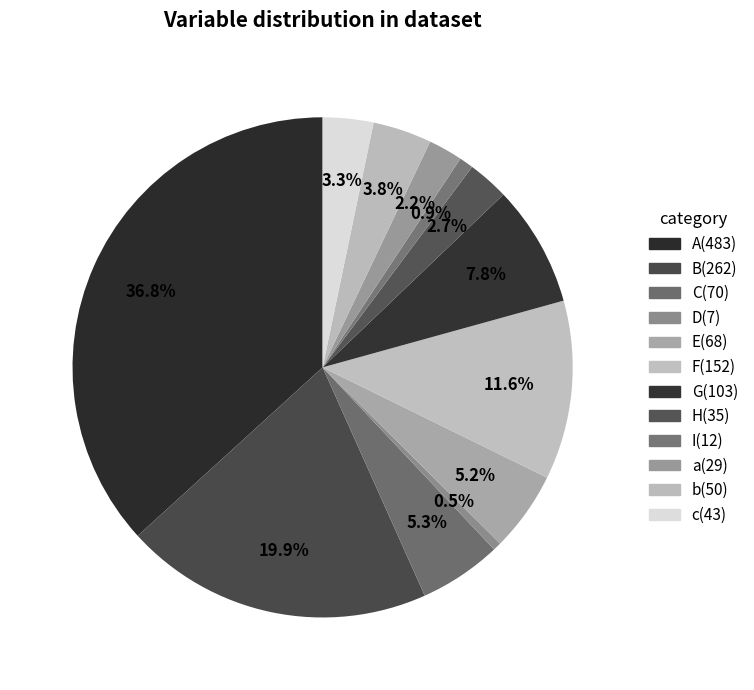

How many segments does this pie chart have?

12